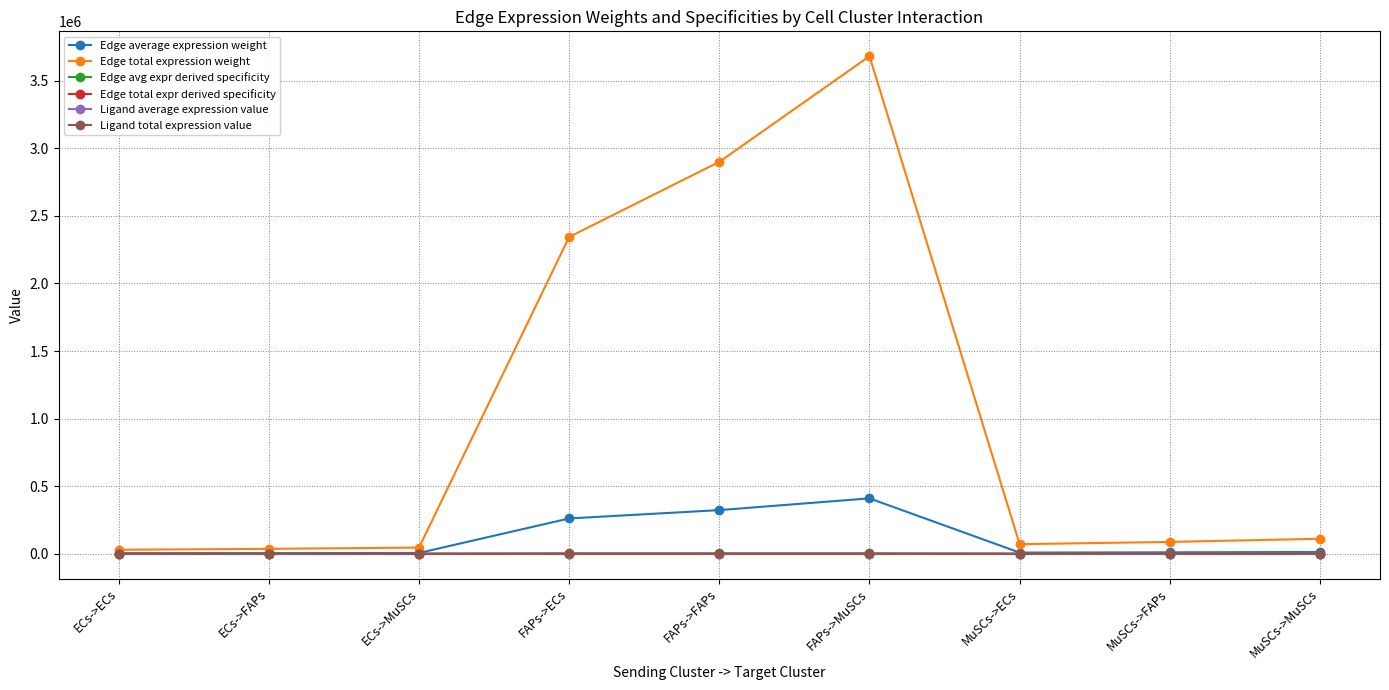

What is the label of the 9th point from the right?

ECs->ECs